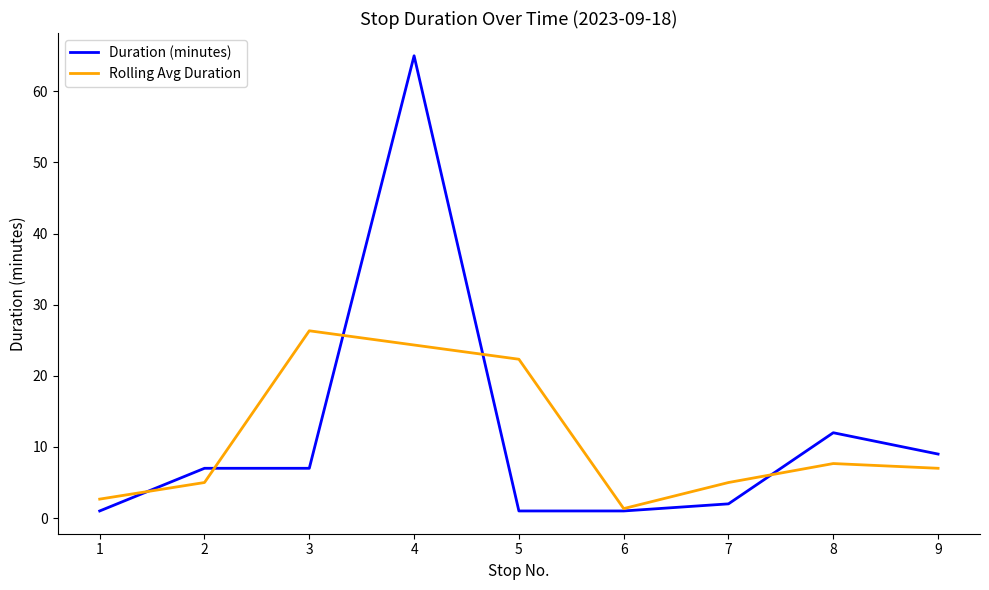

At how many categories does at least one series exceed 39?

1